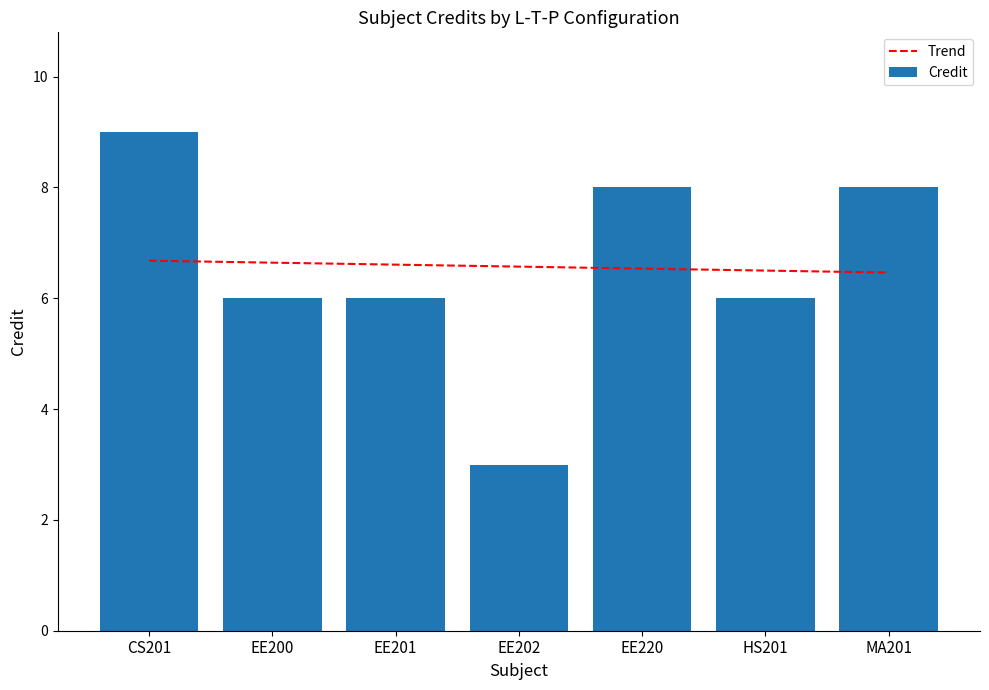

What is the average value?

7